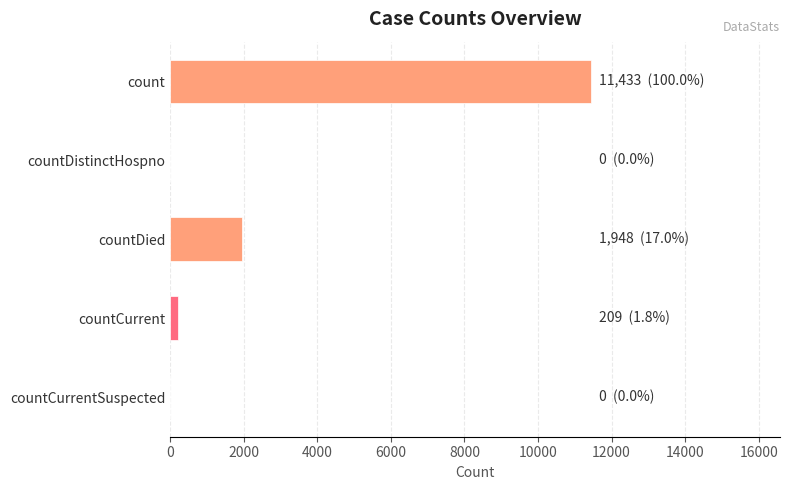

At which category does the chart reach its peak across all series?

count